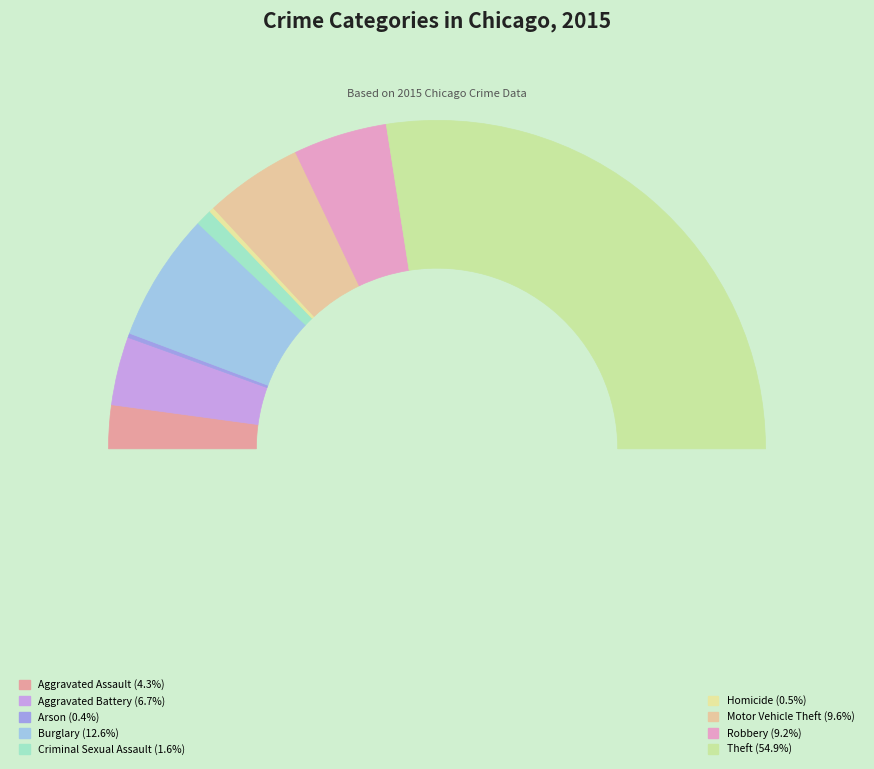

How many slices are in this pie chart?

9